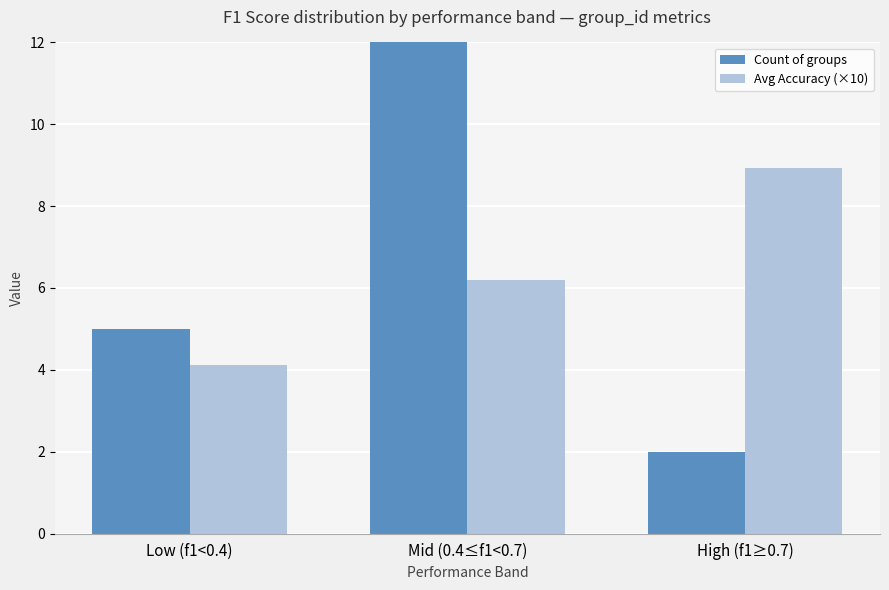

The Count of groups series shows 2.0 at High (f1≥0.7). True or false?

True